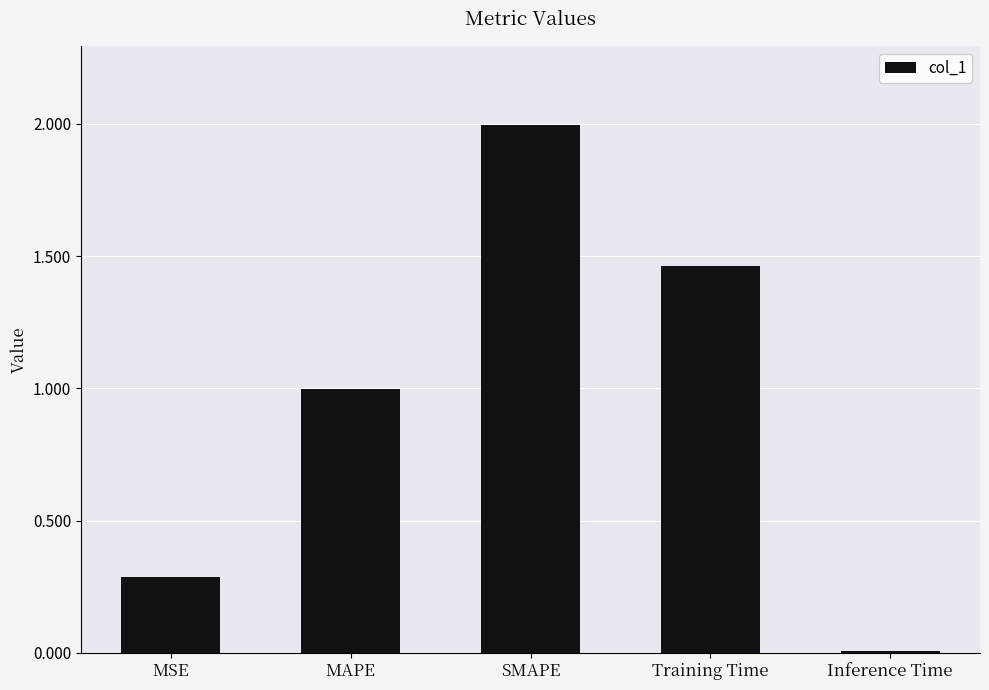

True or false: the data shows 0.3 at MSE.

True